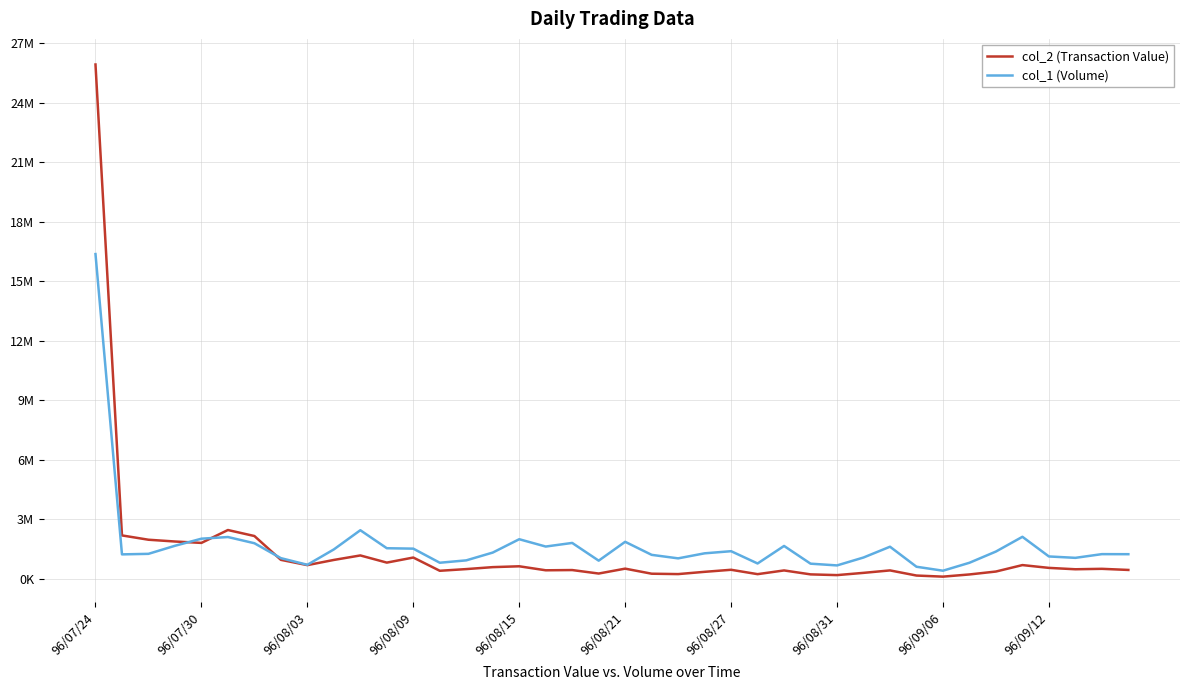

What is the highest value of the col_2 (Transaction Value) series?

25938640